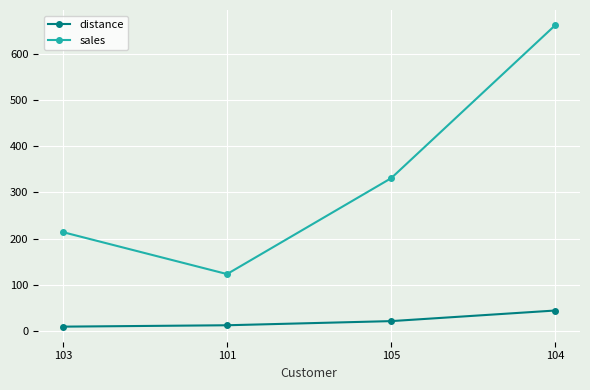

Which series changed the most between 103 and 105?

sales